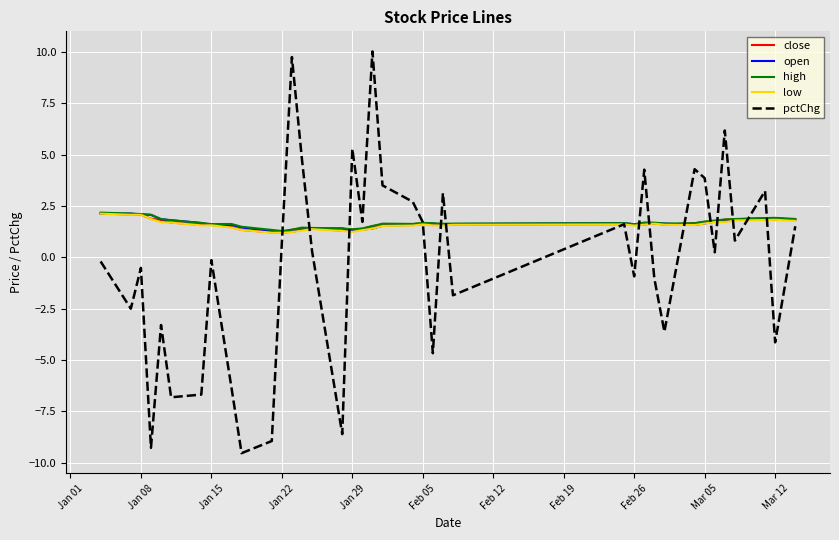

What is the minimum value shown in the chart?

-9.5